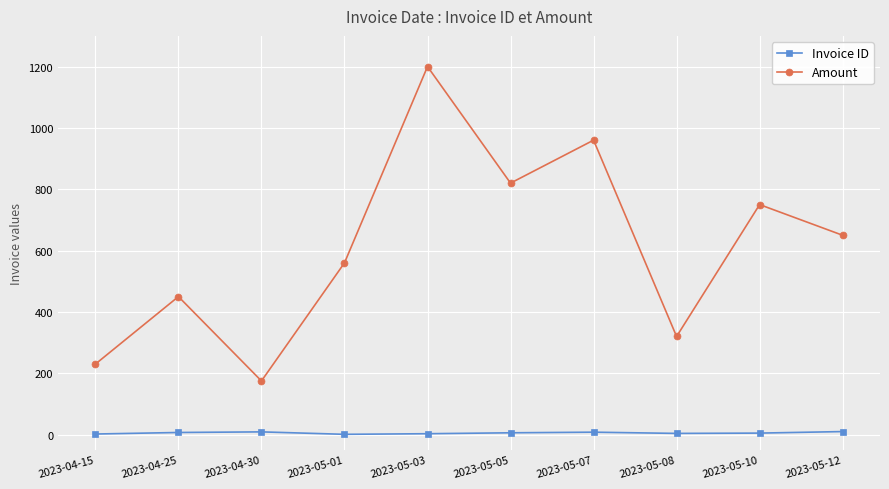

What is the difference between the highest and lowest values at 2023-05-01?

559